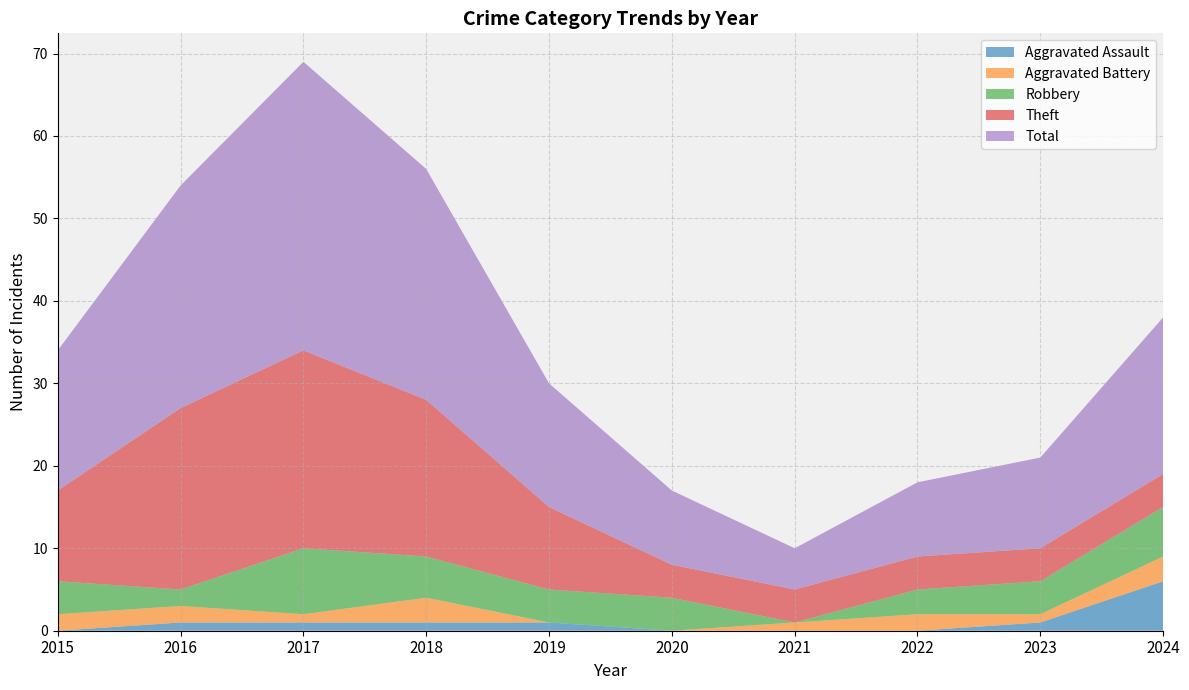

Reading right to left, list all the values displayed in this chart.

Aggravated Assault: 6	1	0	0	0	1	1	1	1	0
Aggravated Battery: 3	1	2	1	0	0	3	1	2	2
Robbery: 6	4	3	0	4	4	5	8	2	4
Theft: 4	4	4	4	4	10	19	24	22	11
Total: 19	11	9	5	9	15	28	35	27	17